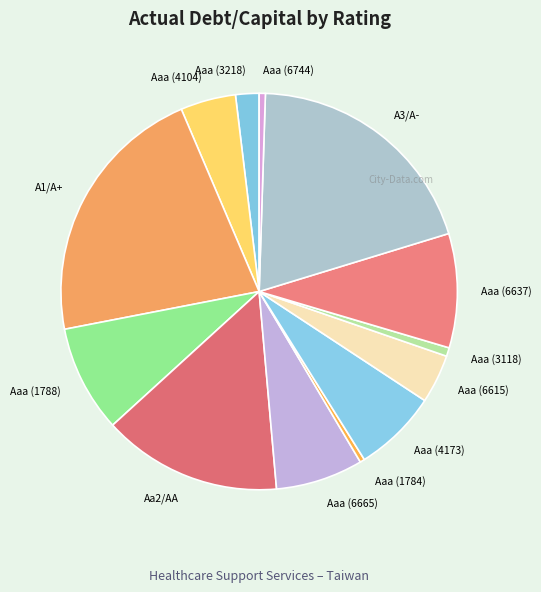

How many segments does this pie chart have?

13